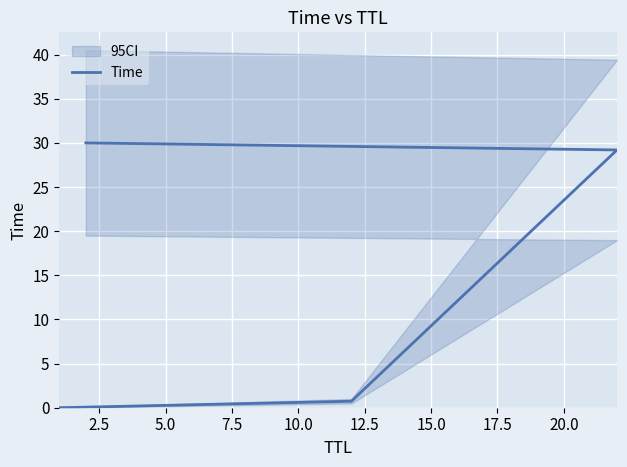

What is the value of the 3rd point from the left?

29.2